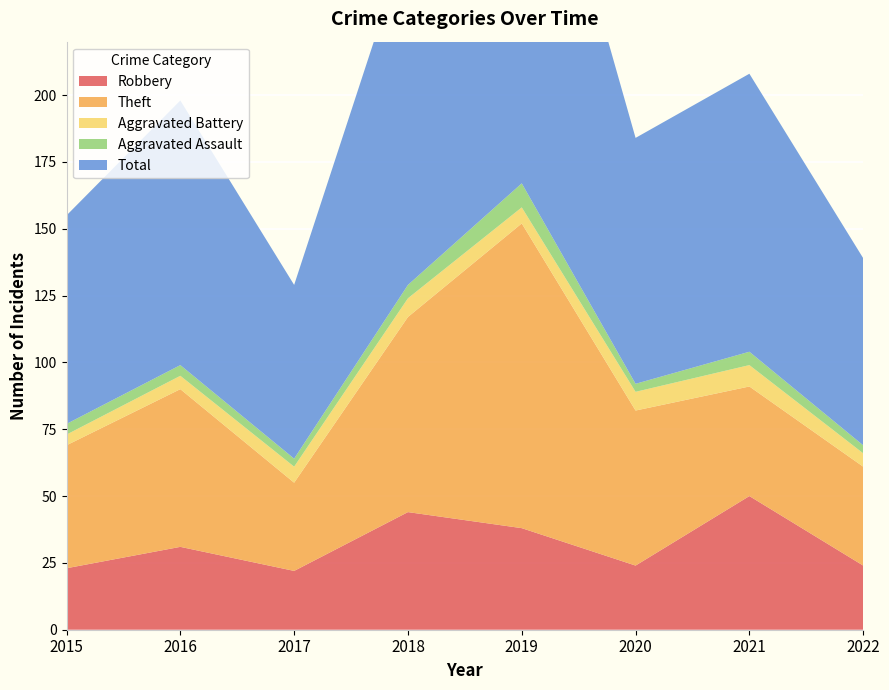

Reading left to right, what are all the values shown in this chart?

Robbery: 2015=23	2016=31	2017=22	2018=44	2019=38	2020=24	2021=50	2022=24
Theft: 2015=46	2016=59	2017=33	2018=73	2019=114	2020=58	2021=41	2022=37
Aggravated Battery: 2015=4	2016=5	2017=6	2018=7	2019=6	2020=7	2021=8	2022=5
Aggravated Assault: 2015=4	2016=4	2017=3	2018=5	2019=9	2020=3	2021=5	2022=3
Total: 2015=78	2016=99	2017=65	2018=130	2019=167	2020=92	2021=104	2022=70